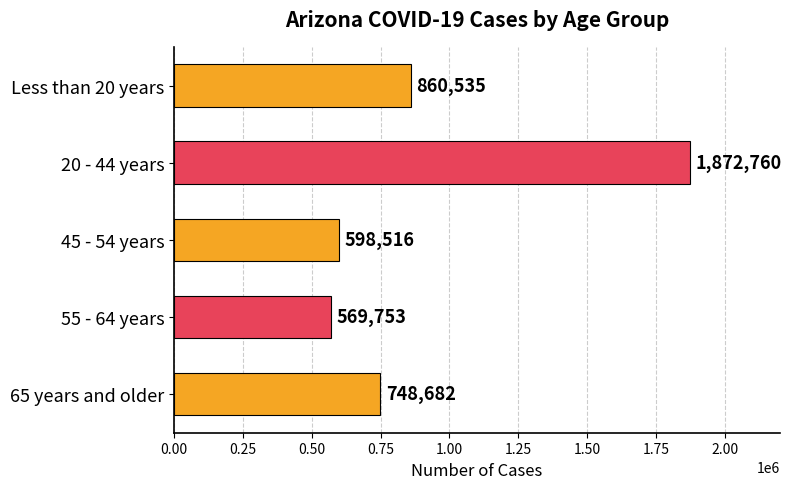

Rank the categories by value from highest to lowest.

20 - 44 years, Less than 20 years, 65 years and older, 45 - 54 years, 55 - 64 years